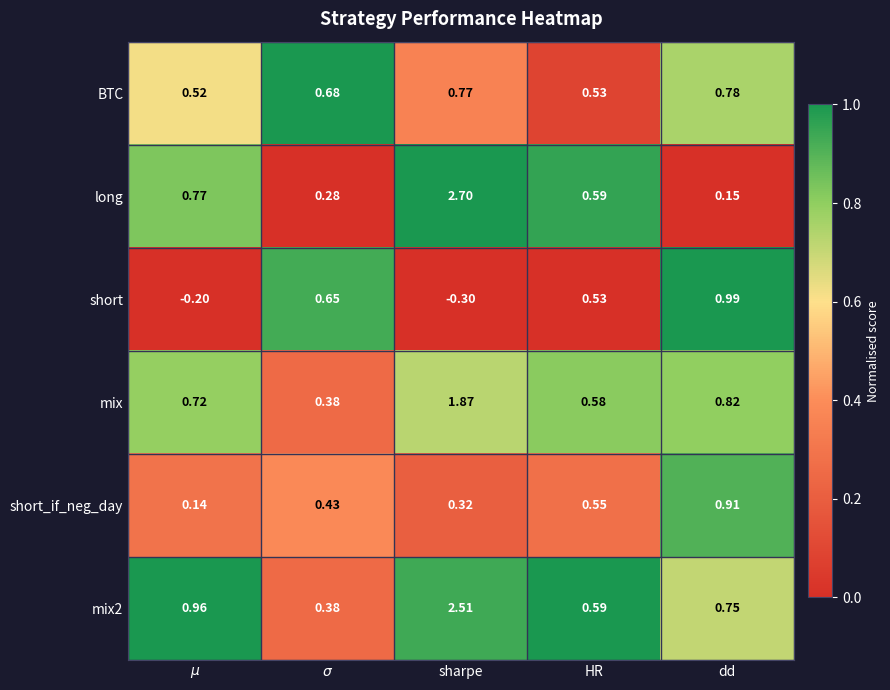

At which category does the chart reach its minimum across all series?

sharpe